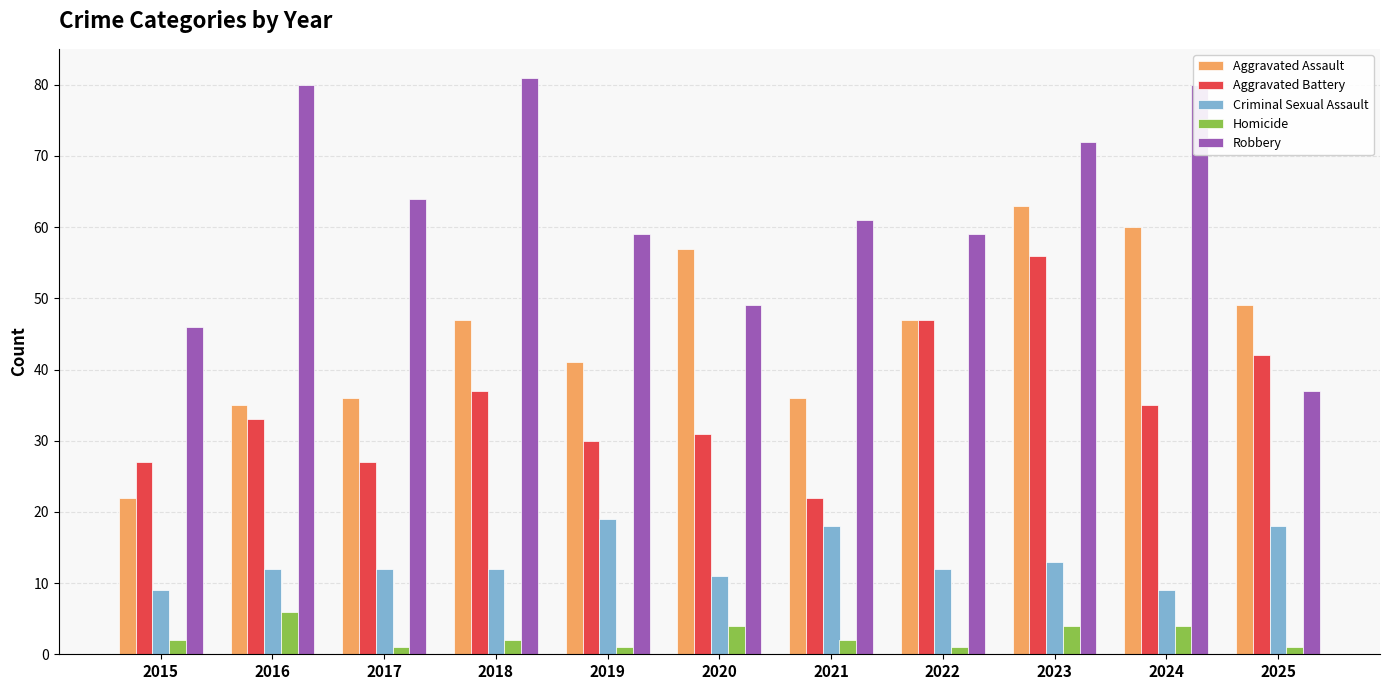

At how many categories does at least one series exceed 19?

11